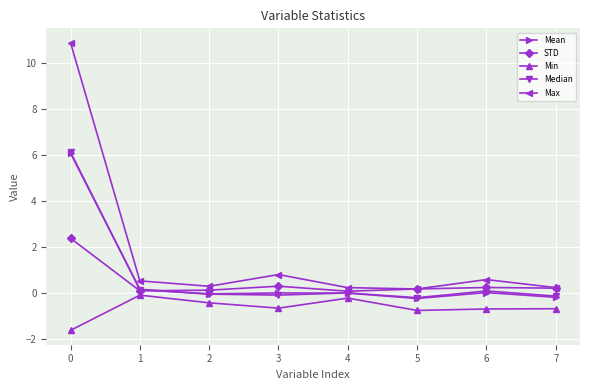

Where is the first local maximum for Min?

1